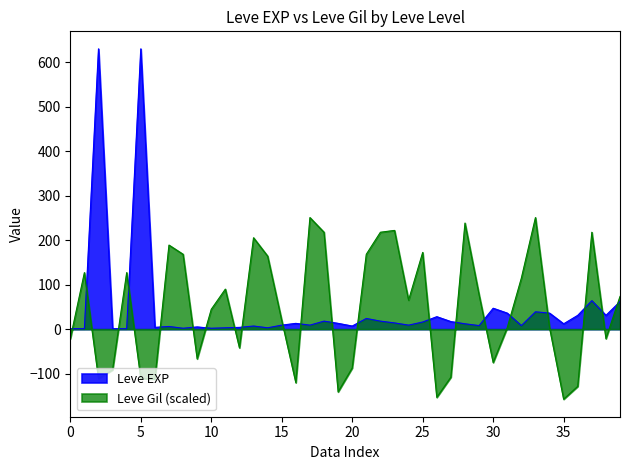

What is the difference between the maximum and minimum values in the Leve Gil series?

408.3